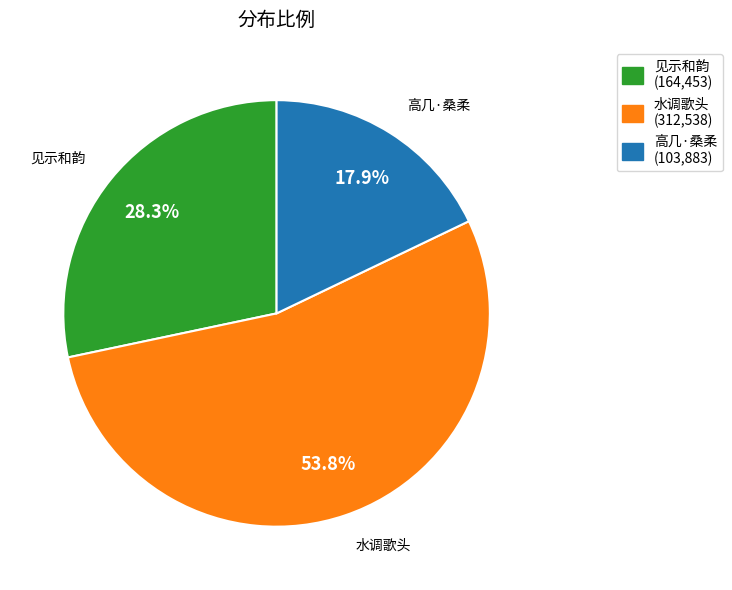

Is there any slice that represents more than half of the pie?

Yes